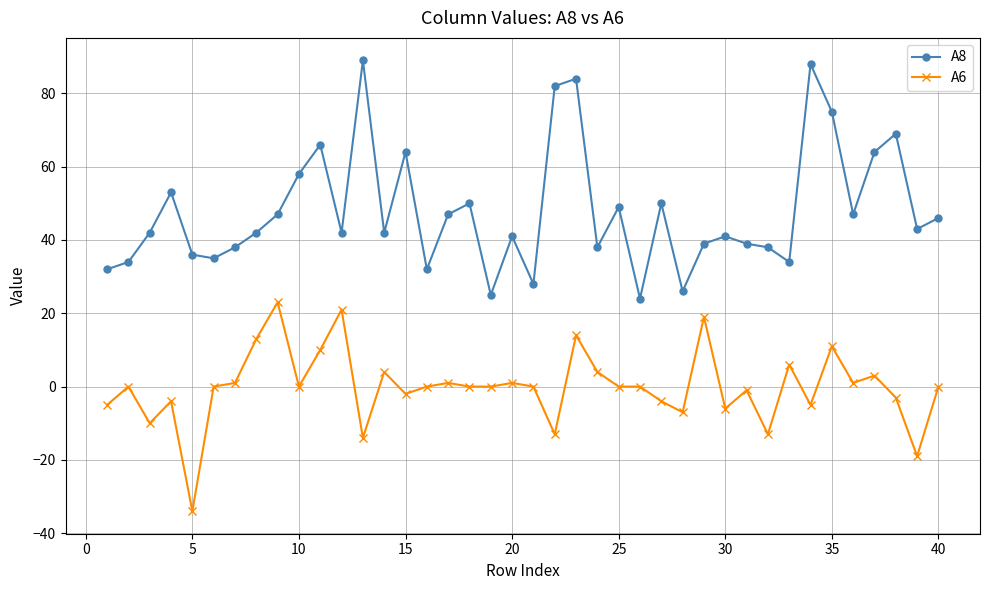

Which series has the widest spread of values?

A8